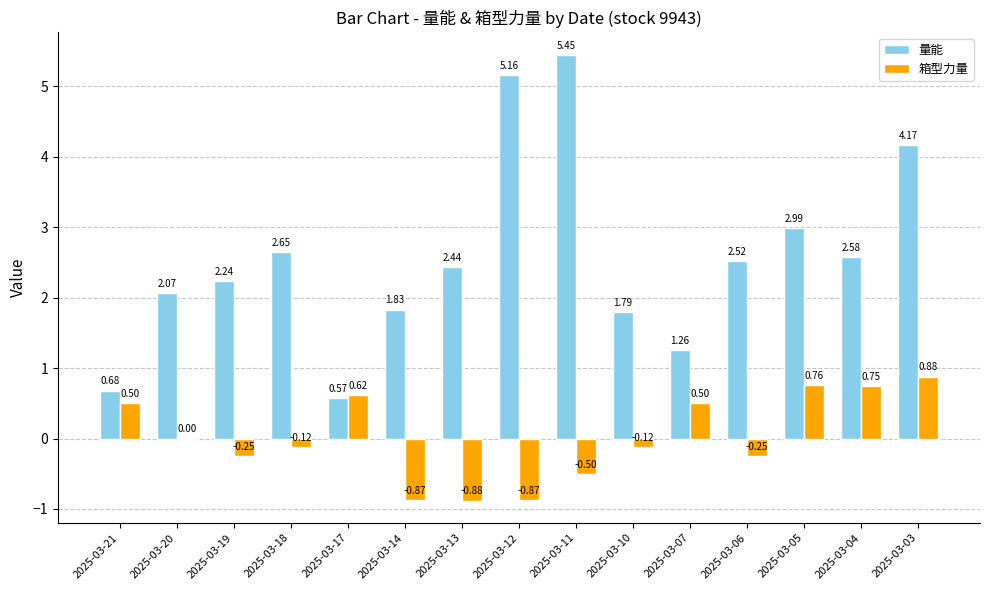

Is the value of 量能 at 2025-03-12 greater than the value of 箱型力量 at 2025-03-07?

Yes